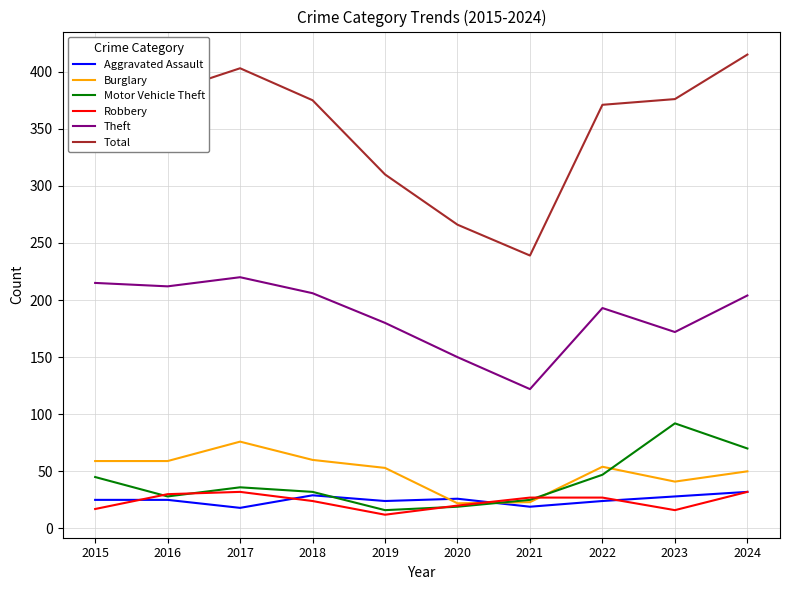

At which label does Total reach its minimum?

2021